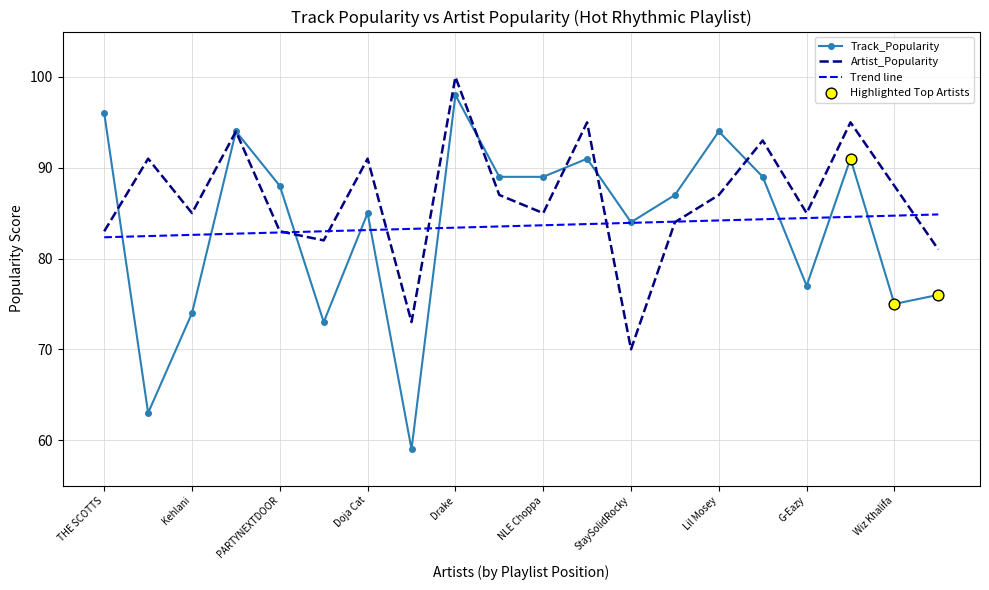

Which series reaches the maximum Y coordinate?

Artist_Popularity